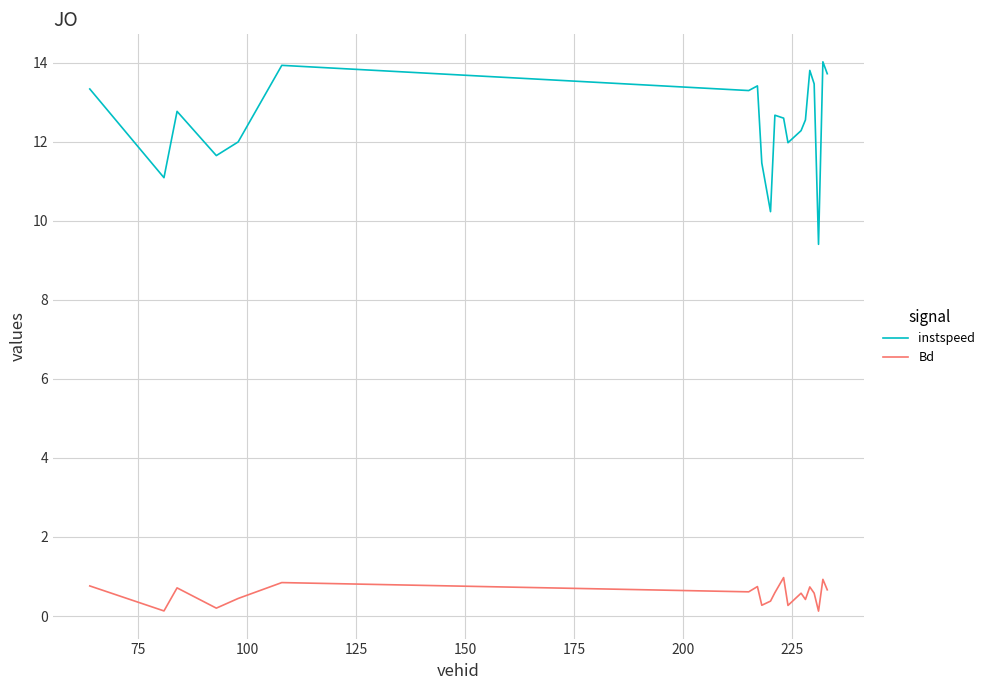

List the series in order of their overall mean, lowest first.

Bd, instspeed